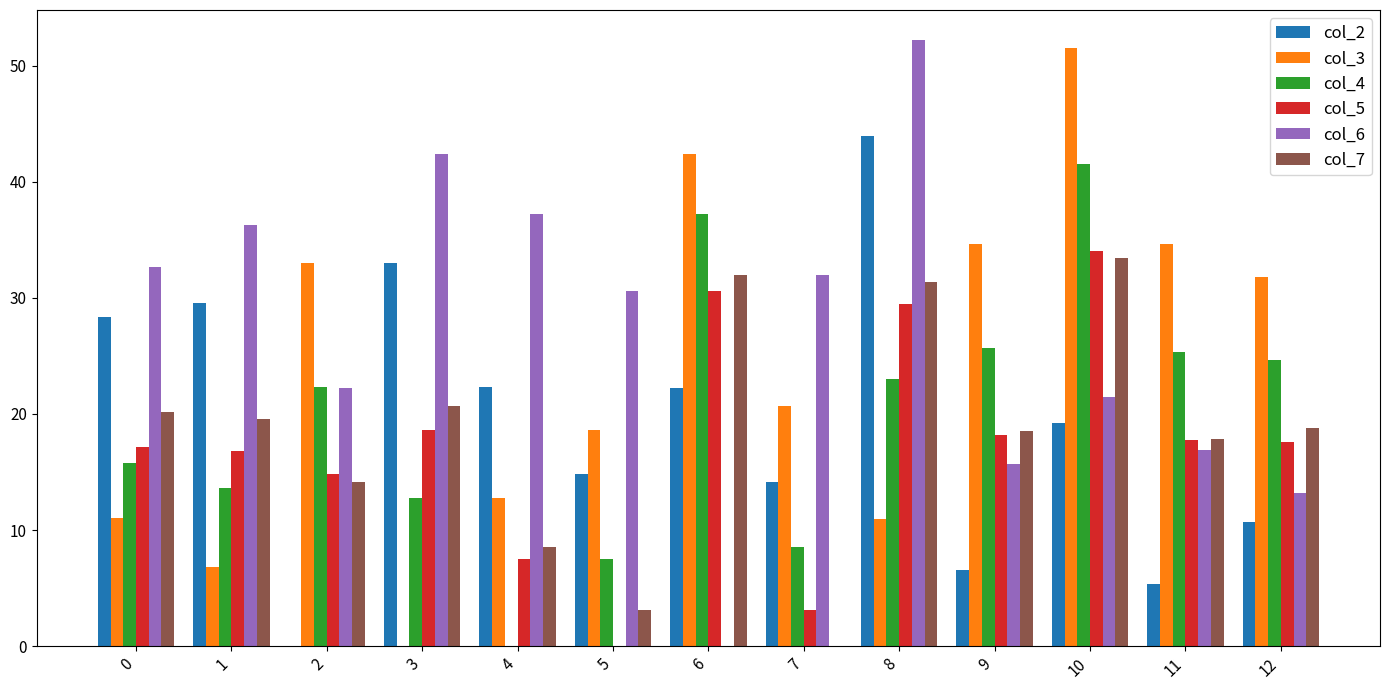

What is the approximate value of col_3 at 2?

33.0